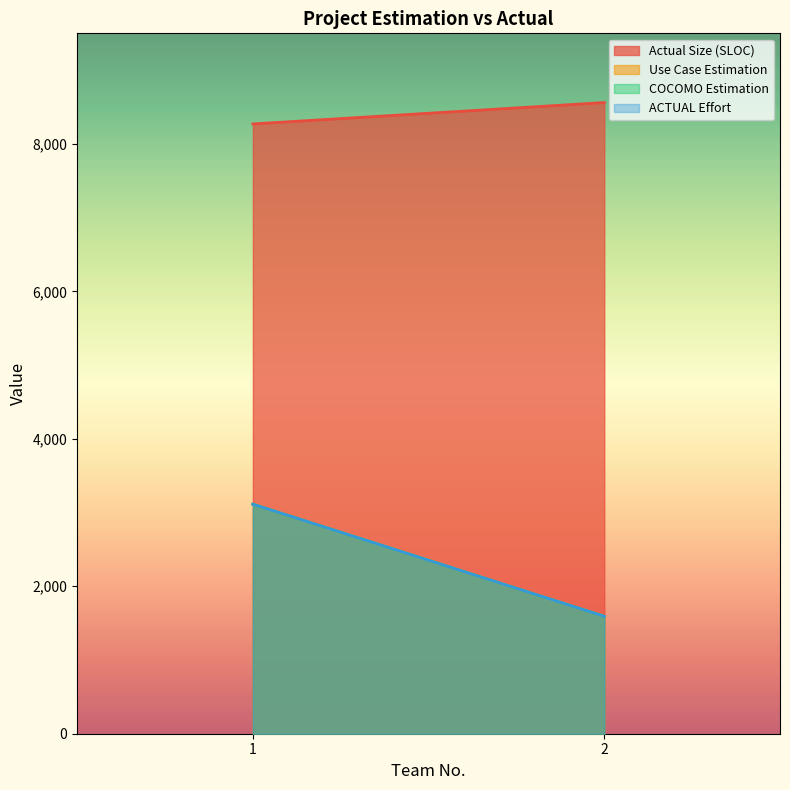

How many lines are shown in the chart?

4